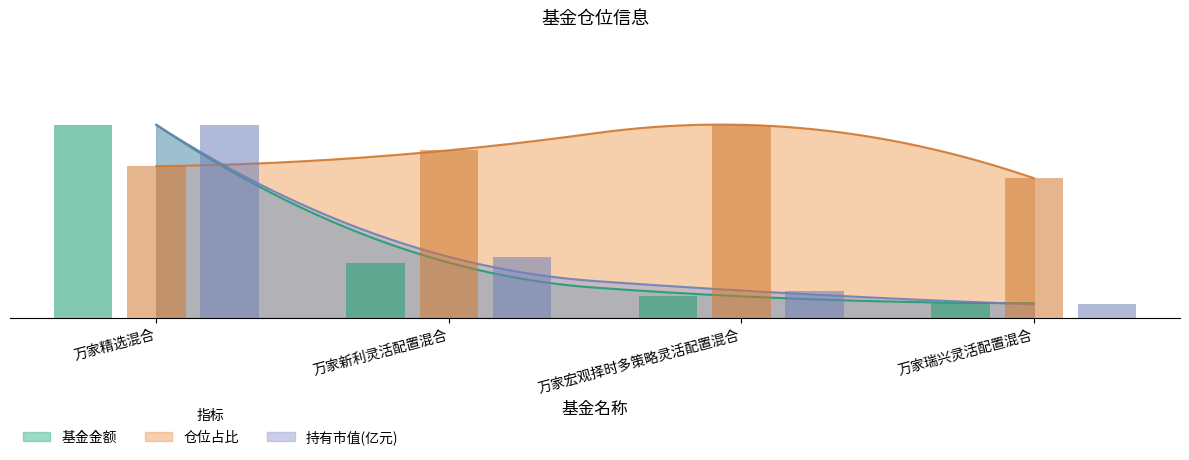

The value of 基金金额 at 万家宏观择时多策略灵活配置混合 is 0.2. True or false?

False